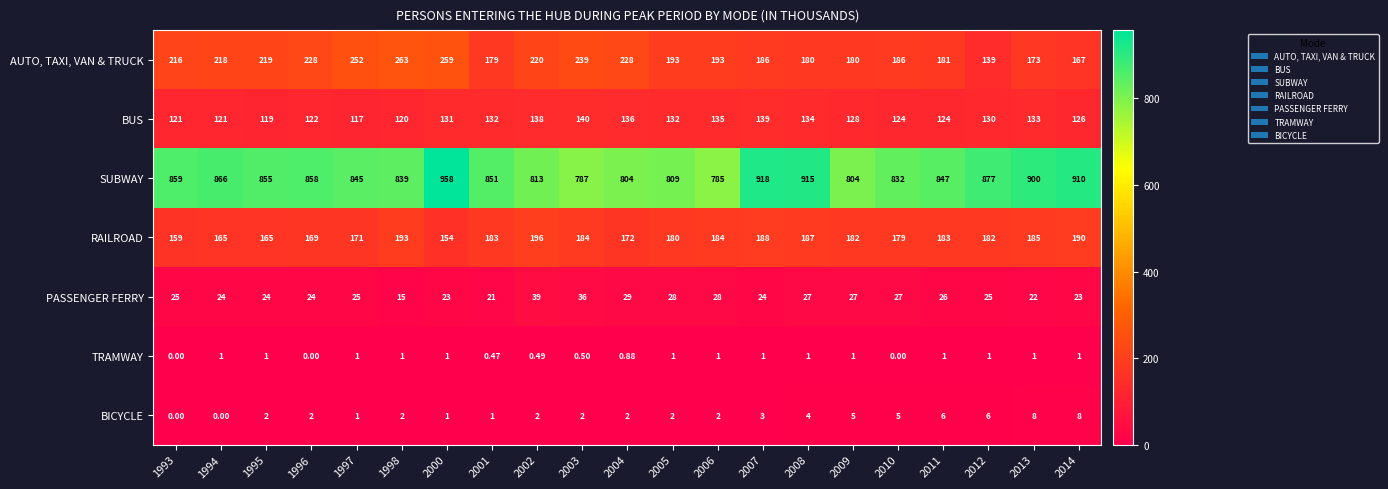

How many values in the BICYCLE series are below 2?

5